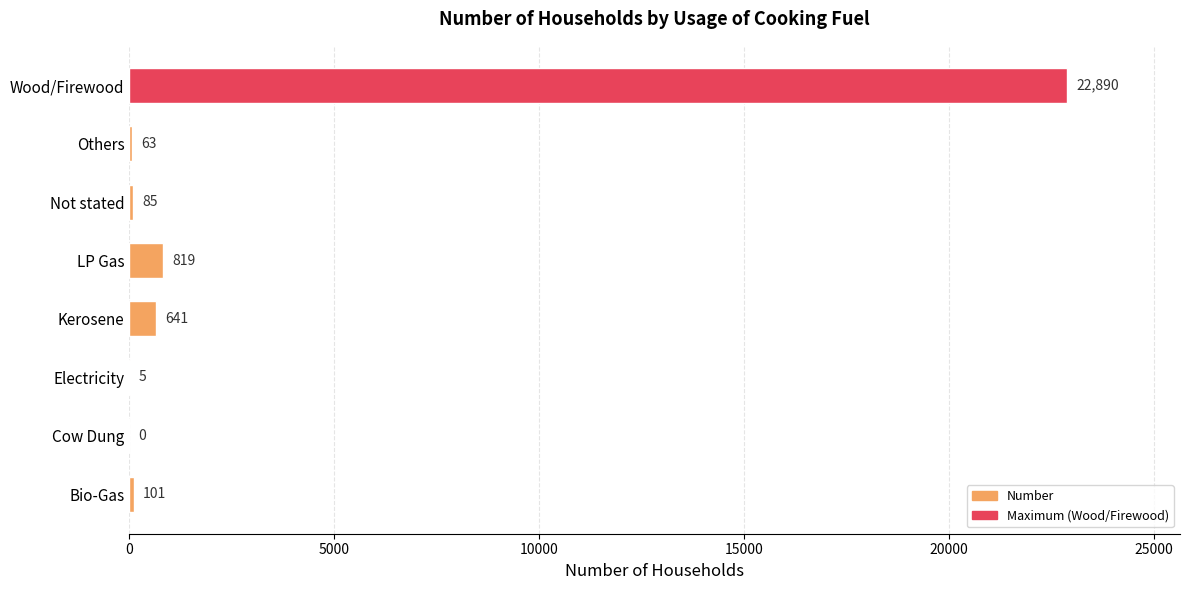

What is the approximate value at LP Gas?

819